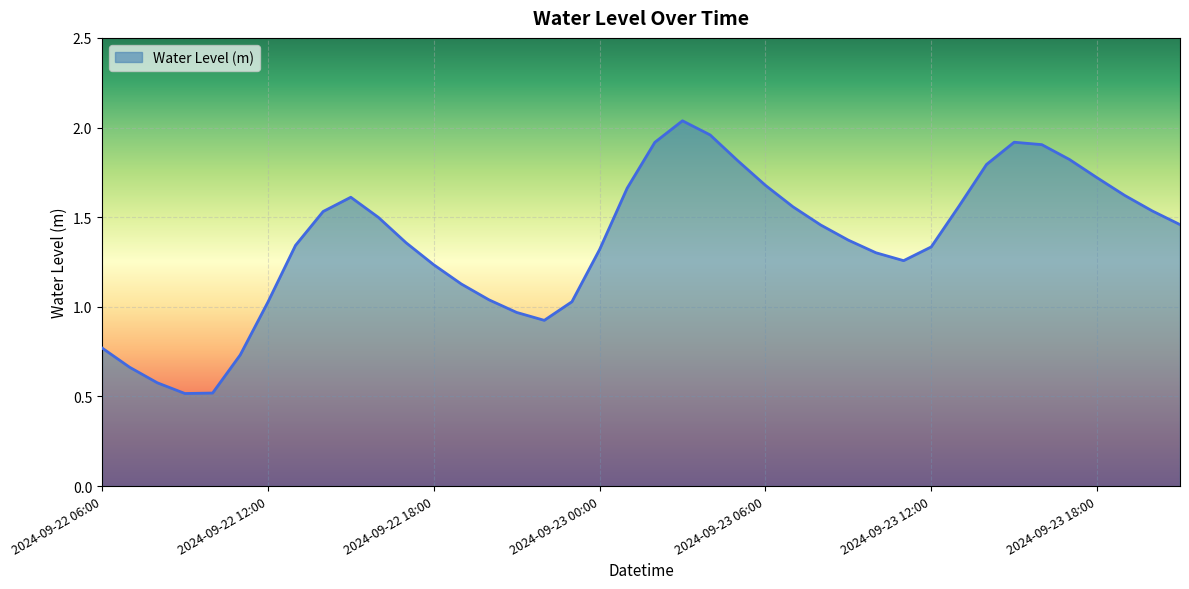

What is the smallest value displayed?

0.5